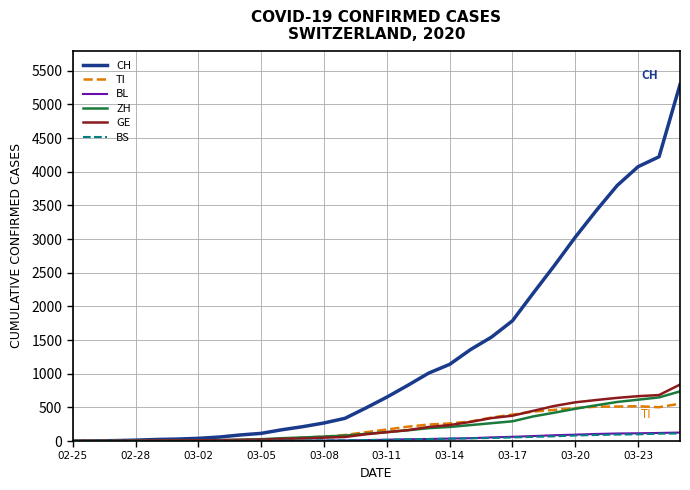

Which series has the widest spread of values?

CH